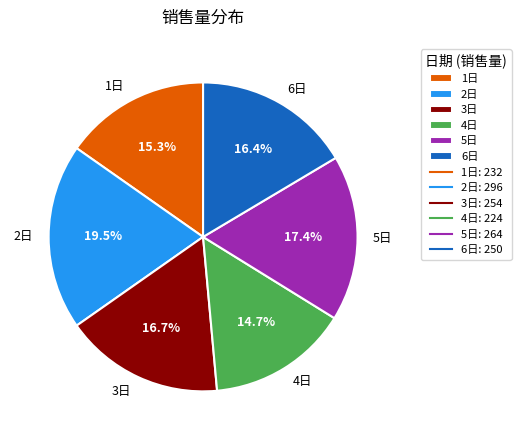

To the nearest percent, what is the difference between the largest and smallest slice percentages?

5%